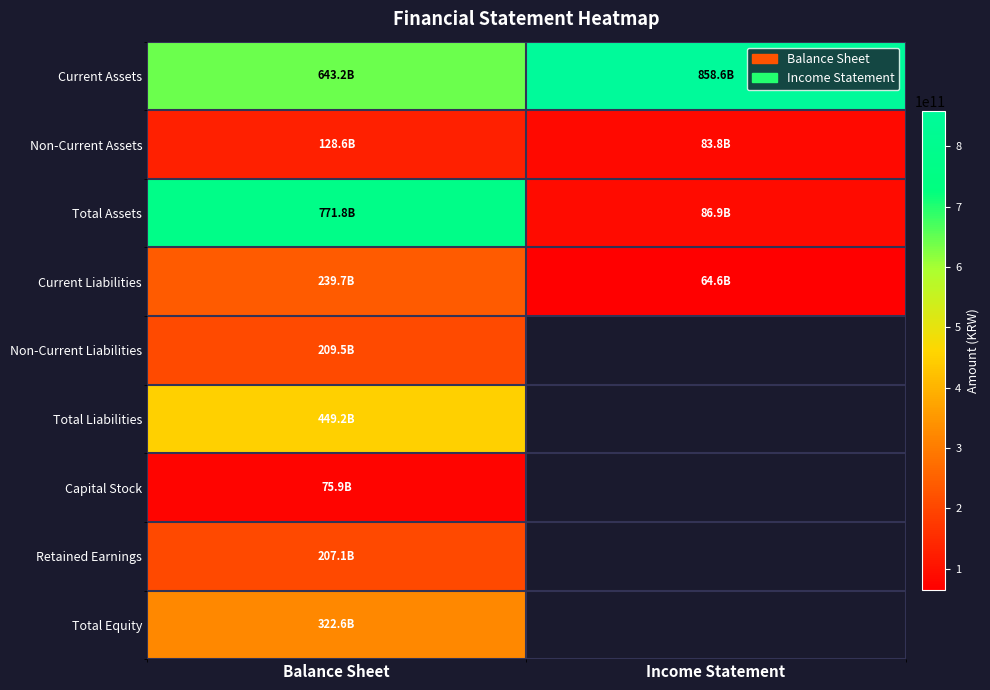

Between Balance Sheet and Income Statement, which is larger?

Income Statement